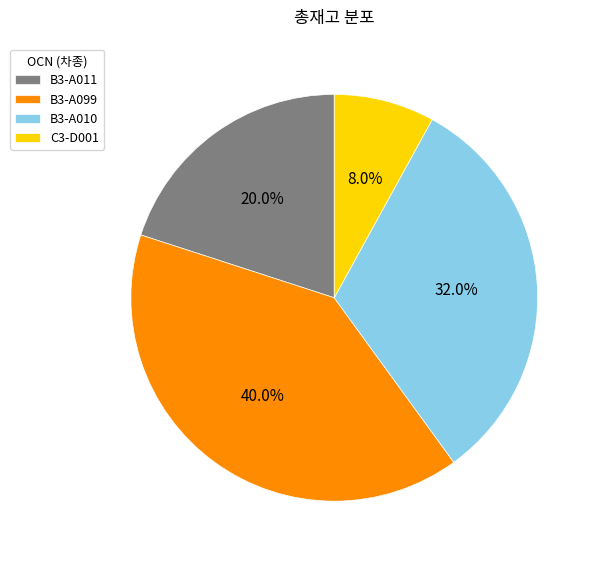

Which has a higher value, B3-A099 or C3-D001?

B3-A099